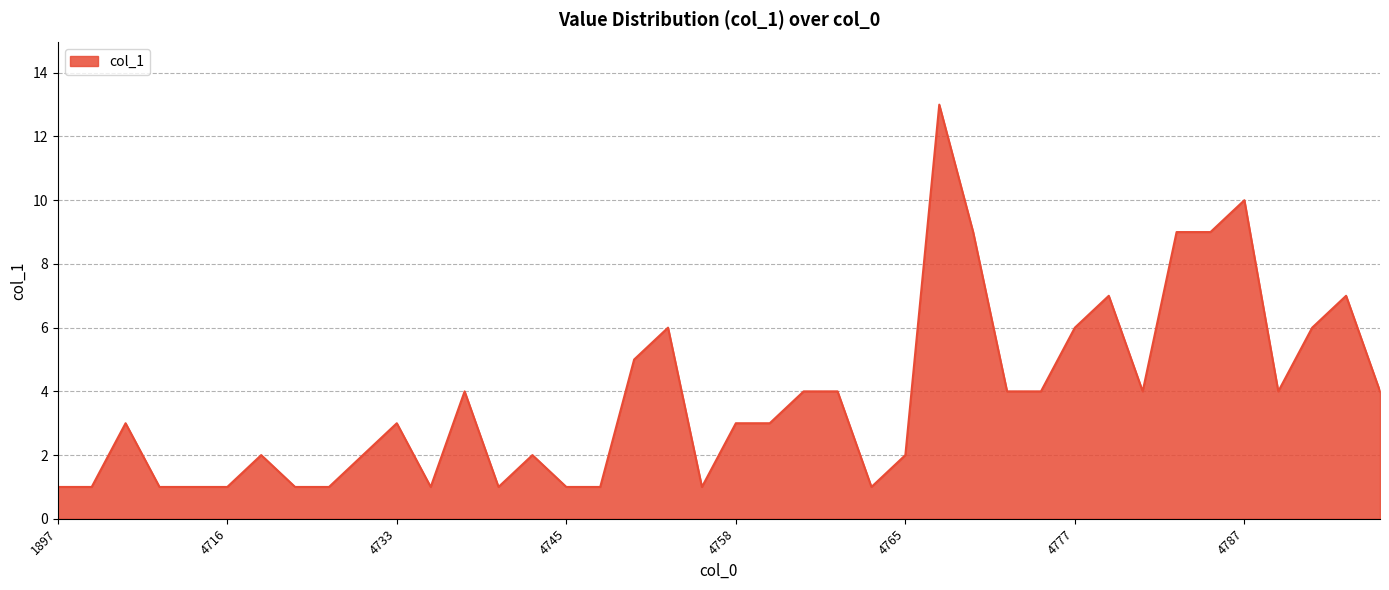

What is the greatest value displayed?

13